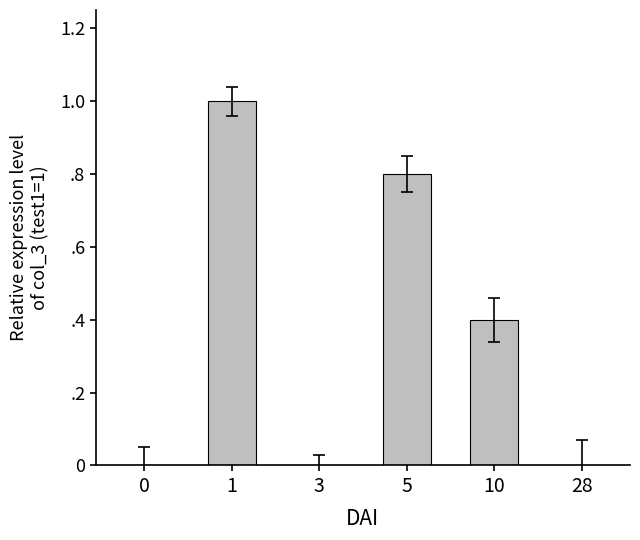

Count the number of categories in the chart.

6